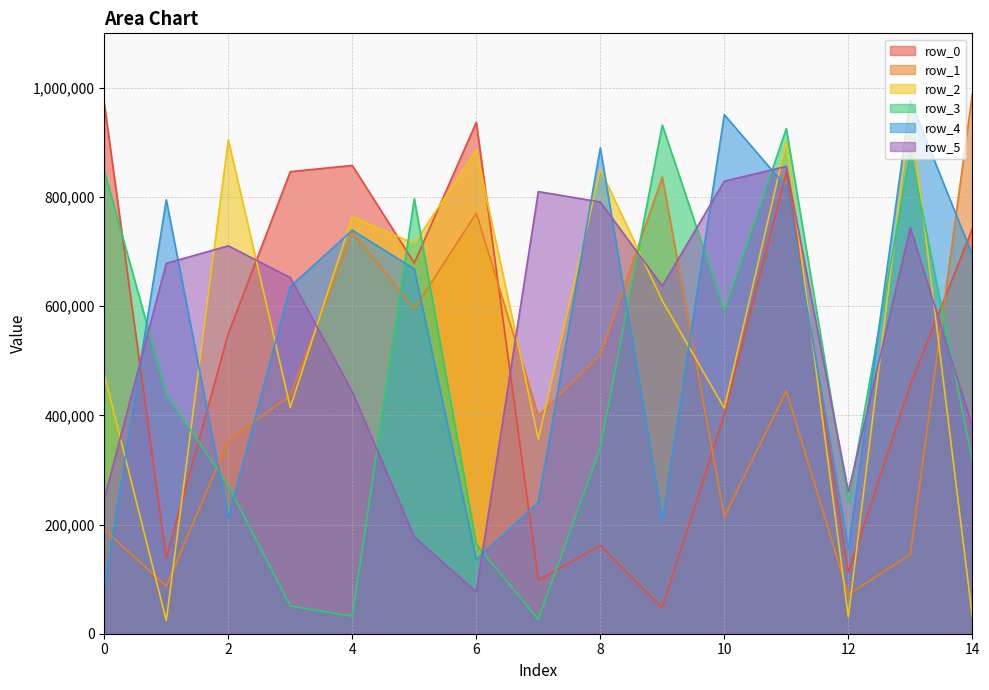

Is the value of row_0 at 13 greater than the value of row_2 at 8?

No